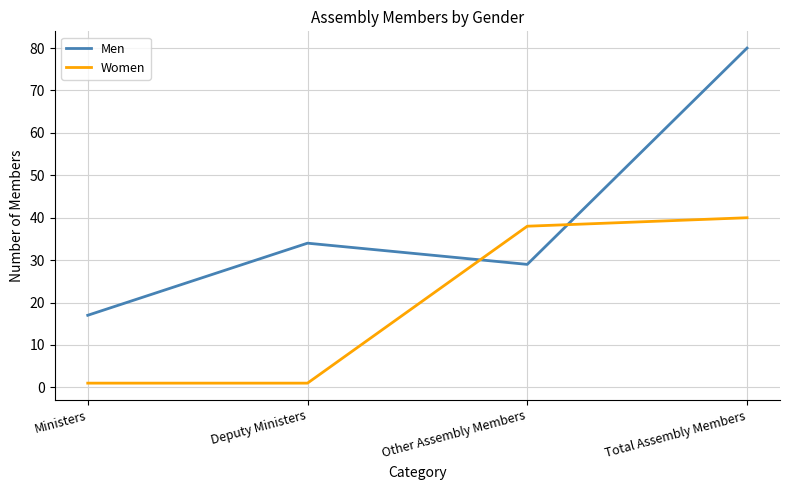

The value of Women at Deputy Ministers is 1. True or false?

True